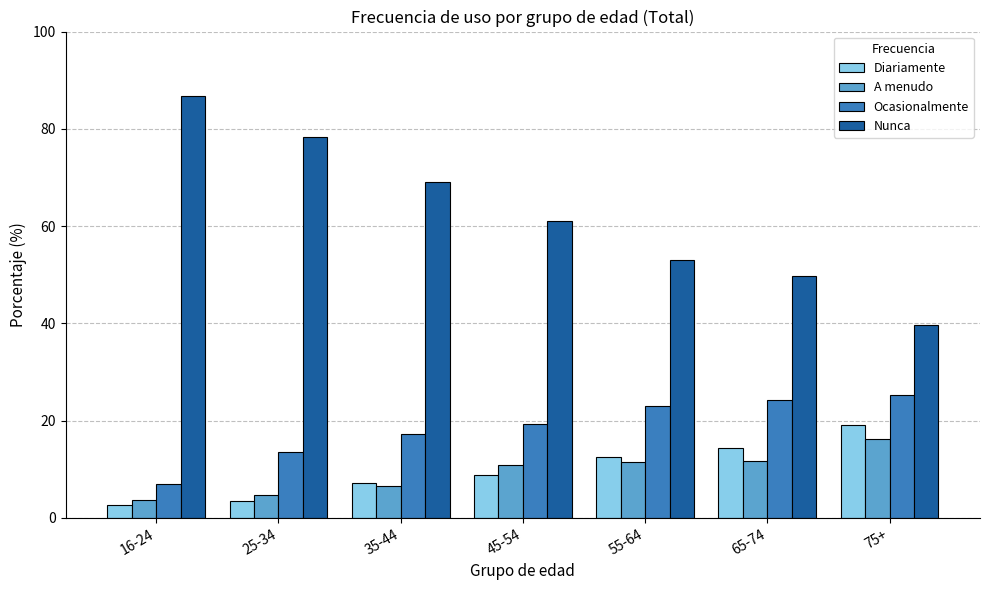

What is the value of the Diariamente bar at the 6th from the left?

14.4